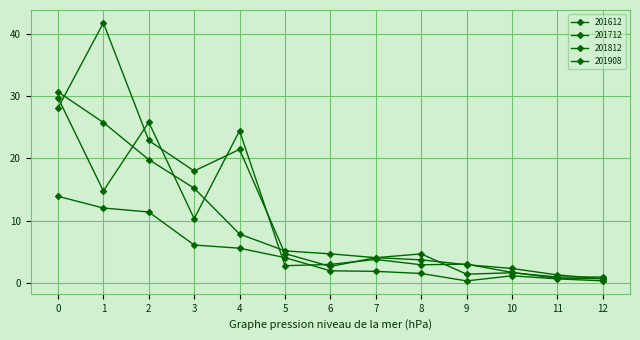

True or false: 201712 has more than 2 interior local peaks.

True